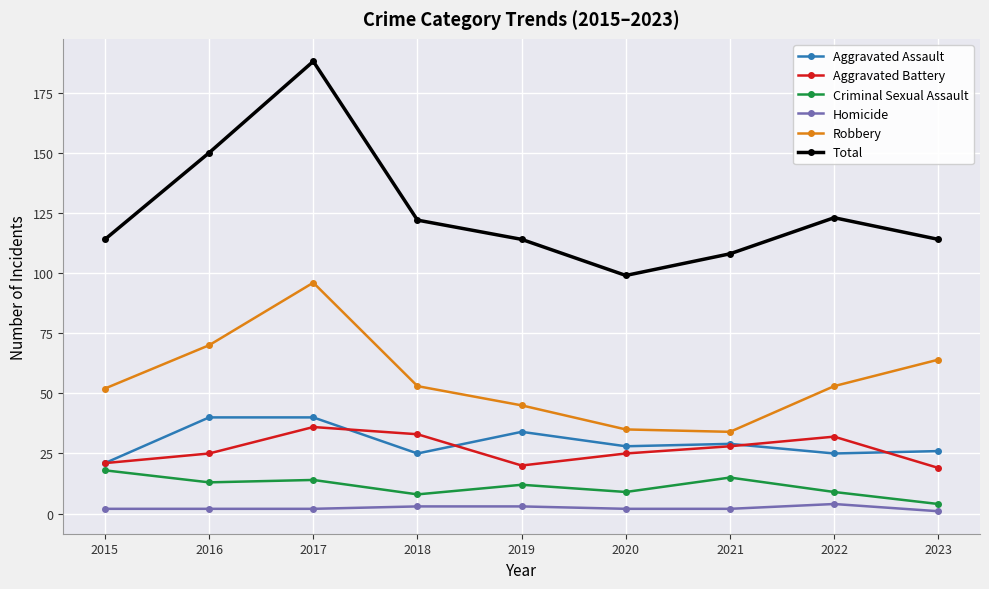

Which series has the widest spread of values?

Total